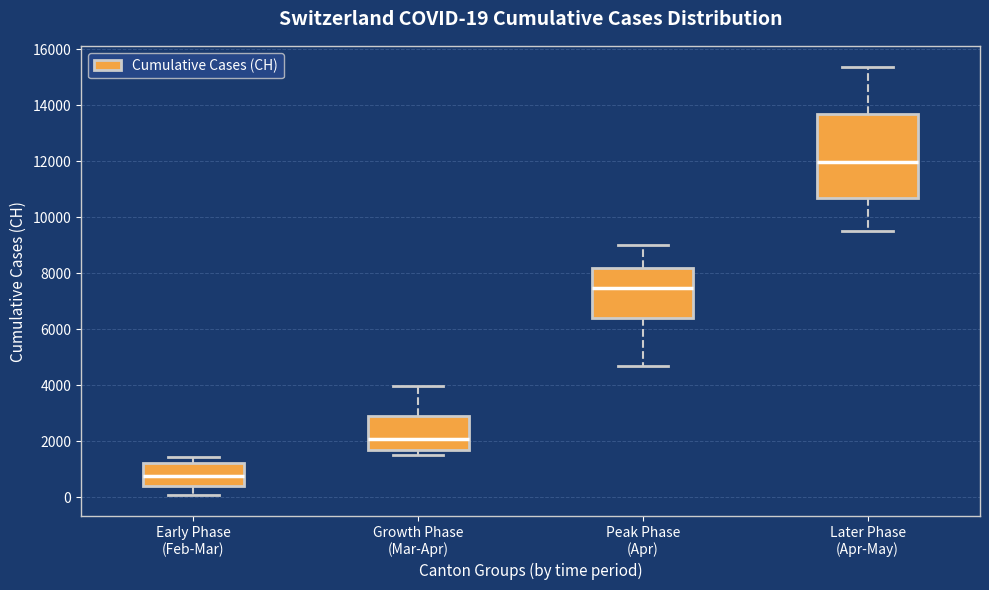

Which box is the tallest, from its lower edge to its upper edge?

Later Phase (Apr-May)